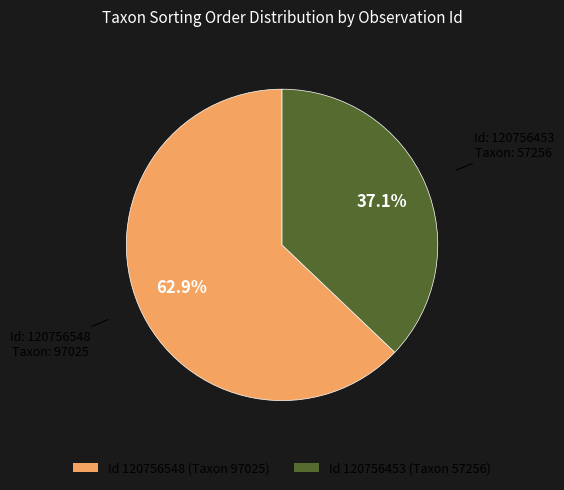

How many slices are in this pie chart?

2